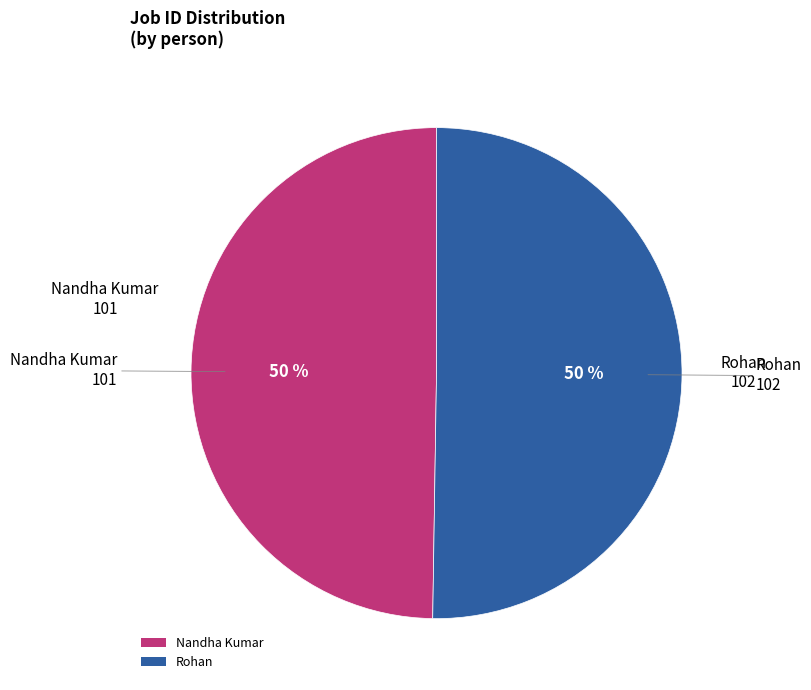

To the nearest percent, what percentage of the pie is Rohan?

50%